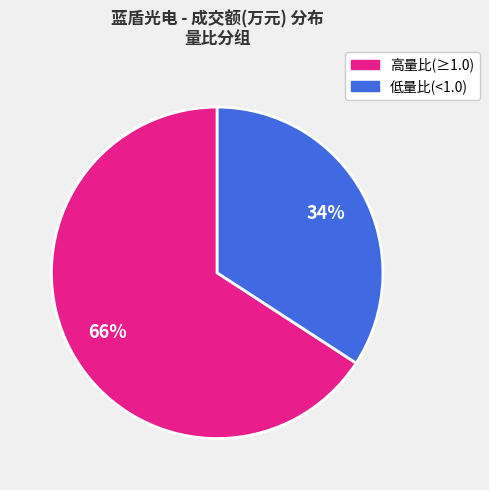

To the nearest percent, what is the average slice percentage?

50%